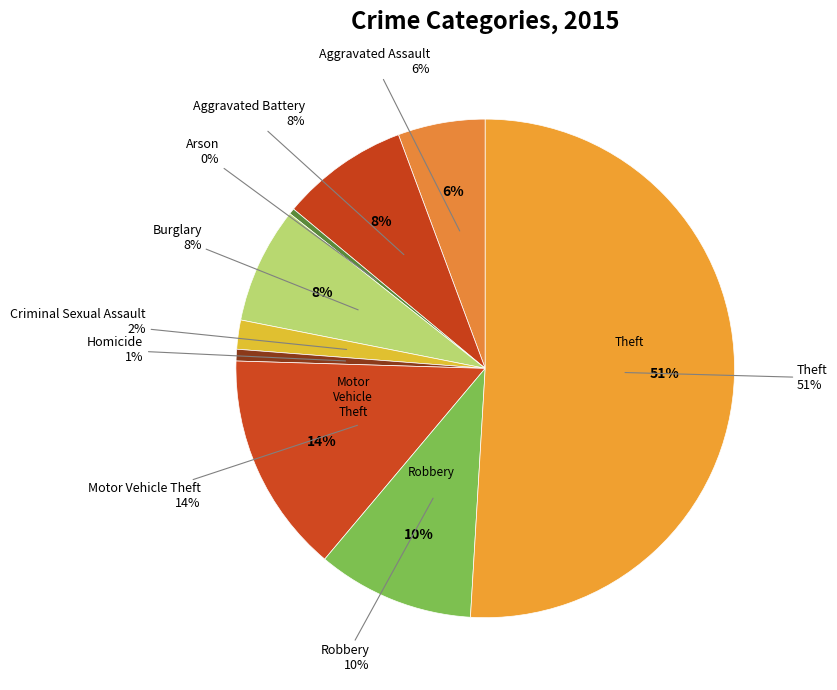

Is Aggravated Battery the majority of the pie?

No